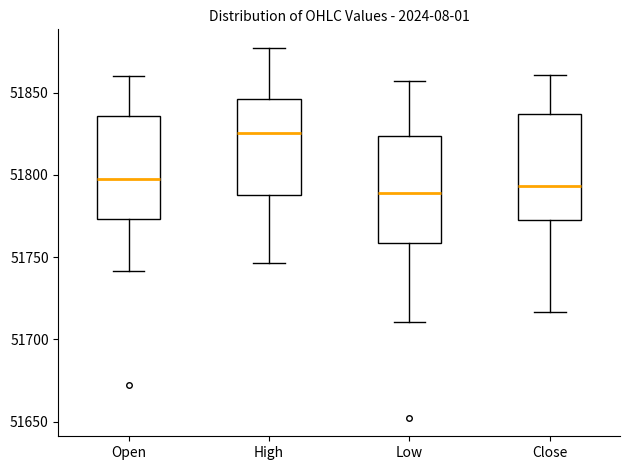

Reading left to right, read every box against the y-axis: the position of its median line, the range the box covers, and the ends of its whiskers. The values are not printed on the chart, so give them approximately, as read against the axis.

Open: median 51800, box 51775 to 51835, whiskers 51740 to 51860
High: median 51825, box 51790 to 51845, whiskers 51745 to 51875
Low: median 51790, box 51760 to 51825, whiskers 51710 to 51855
Close: median 51795, box 51775 to 51835, whiskers 51715 to 51860